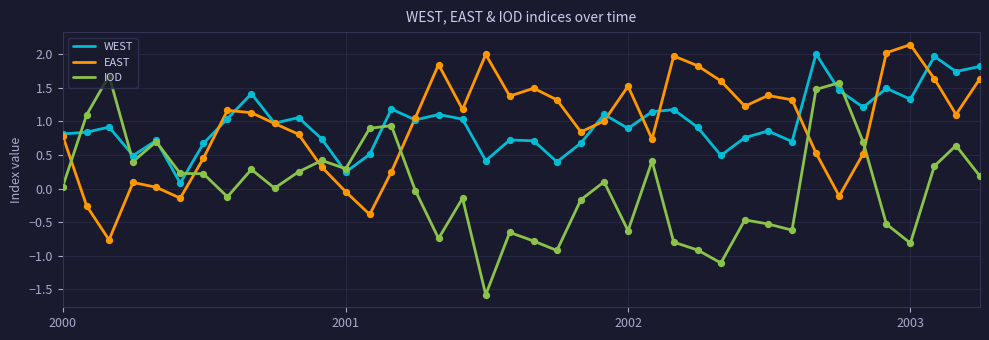

Which series has the widest spread of values?

IOD